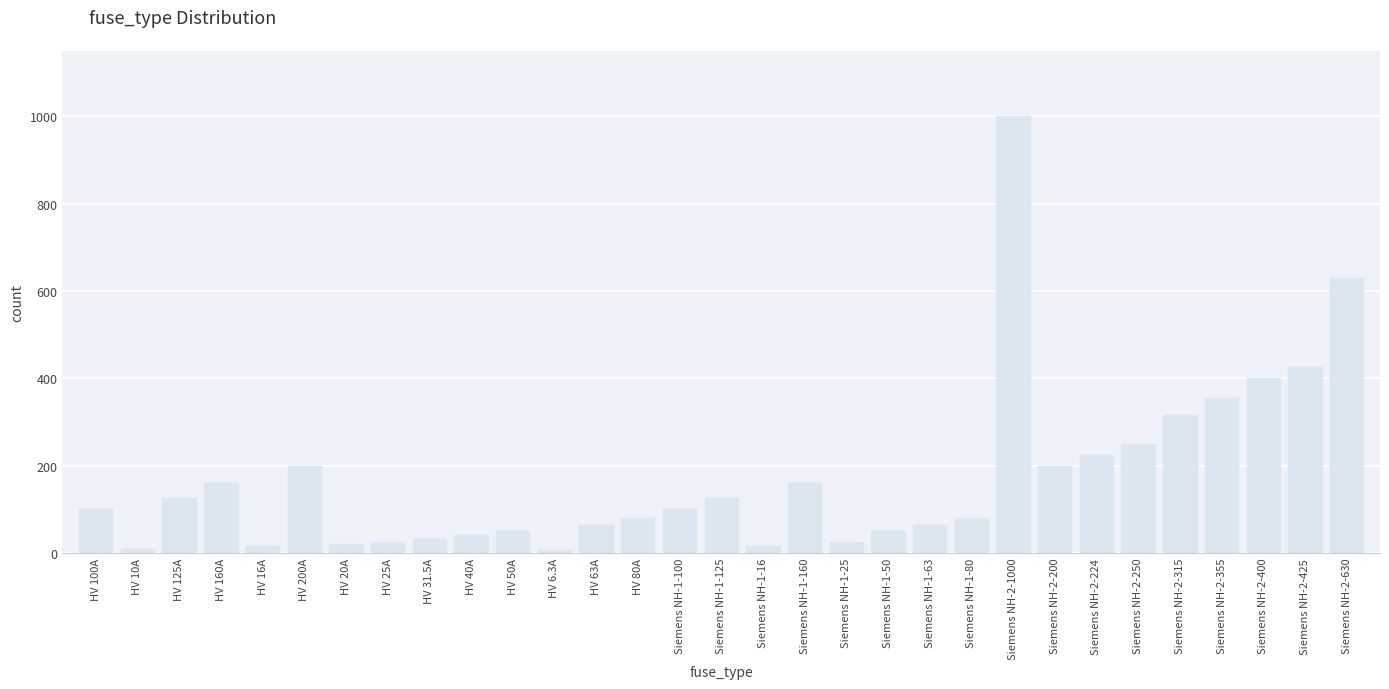

What is the smallest value displayed?

6.3